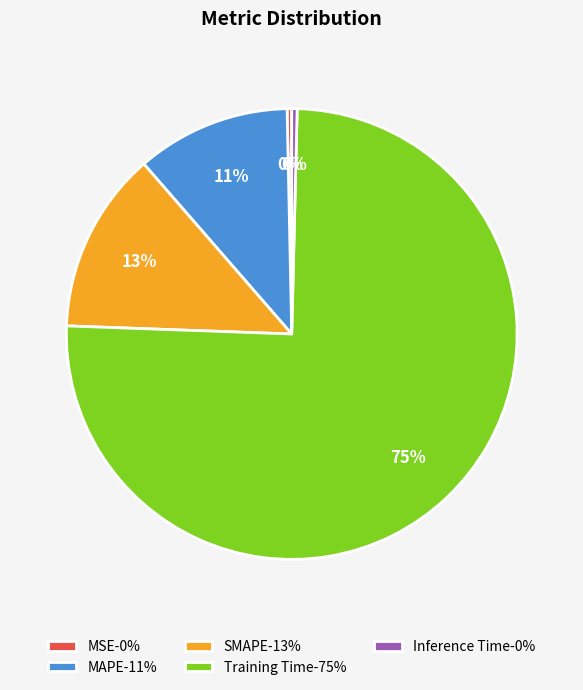

To the nearest percent, what is the combined percentage of MAPE and Inference Time?

11%